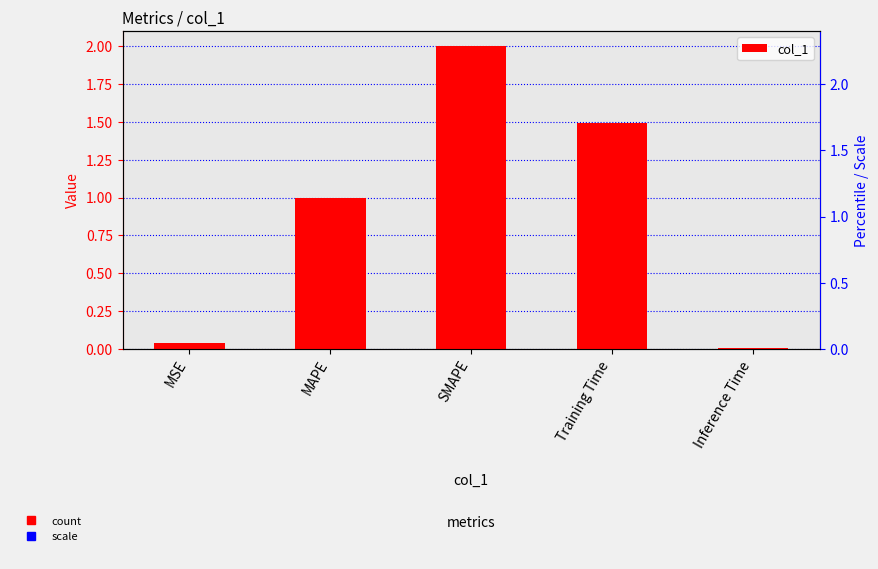

Count the number of categories in the chart.

5